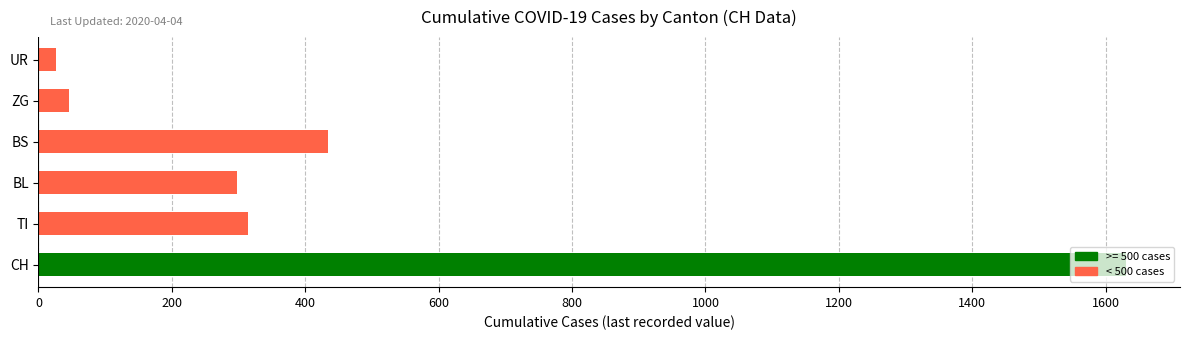

What is the greatest value displayed?

1630